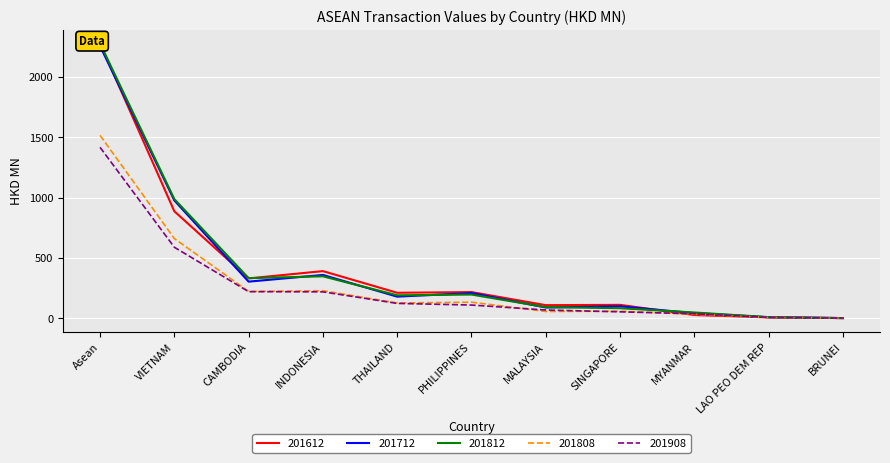

How many lines are shown in the chart?

5